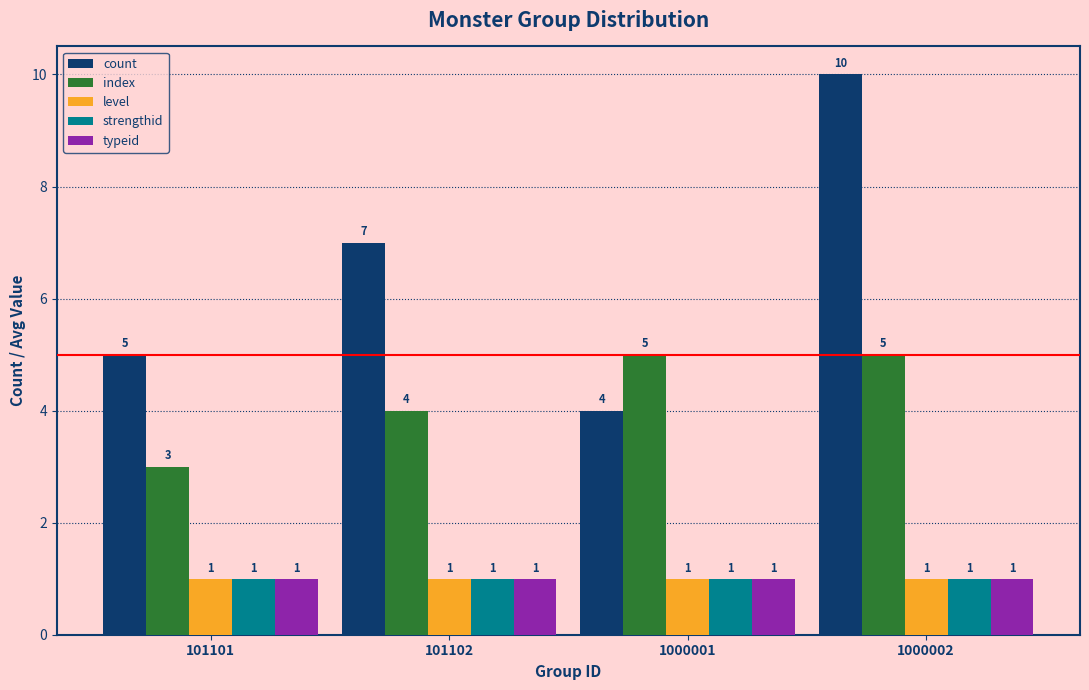

What value does the index series have at 101101?

3